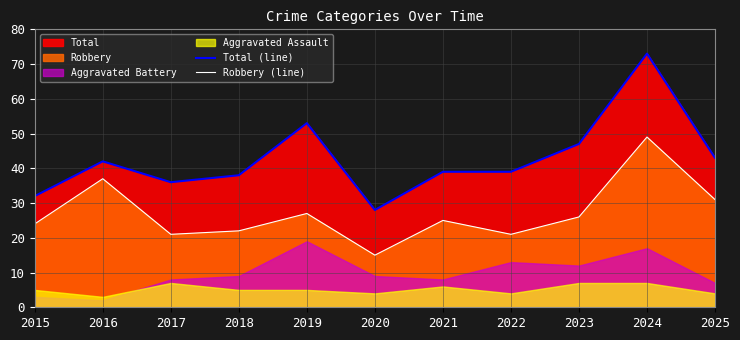

True or false: Robbery (line) and Total (line) intersect in this chart.

False